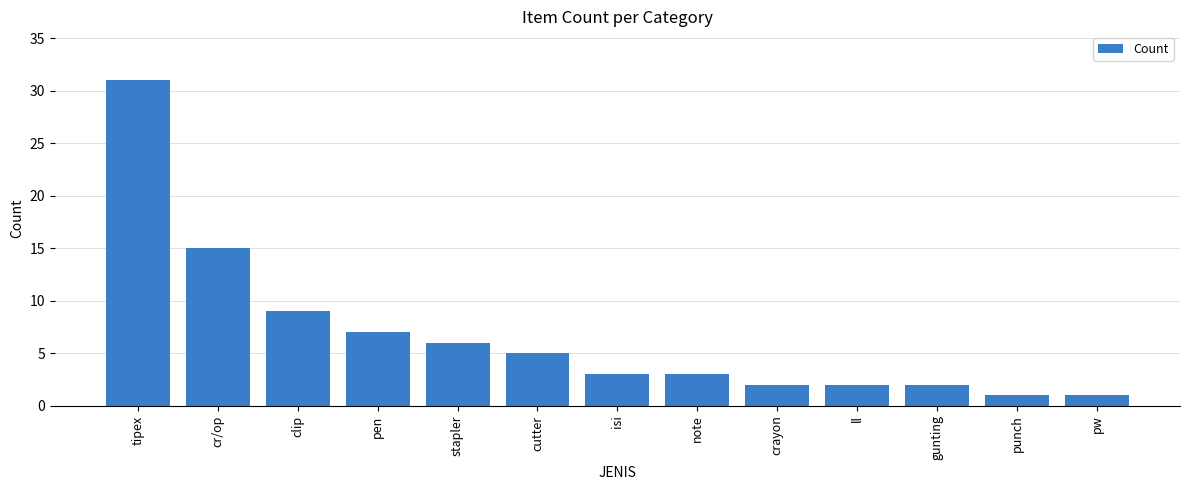

What is the change in value from stapler to crayon?

-4